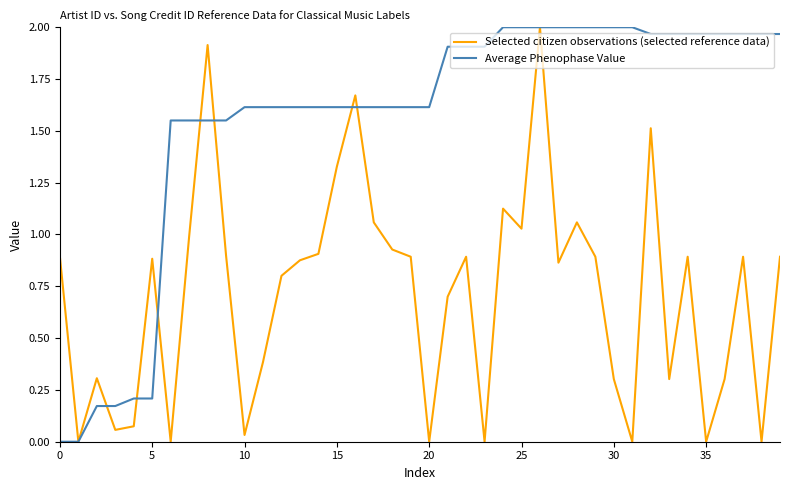

Which series has the largest total across all categories?

Average Phenophase Value